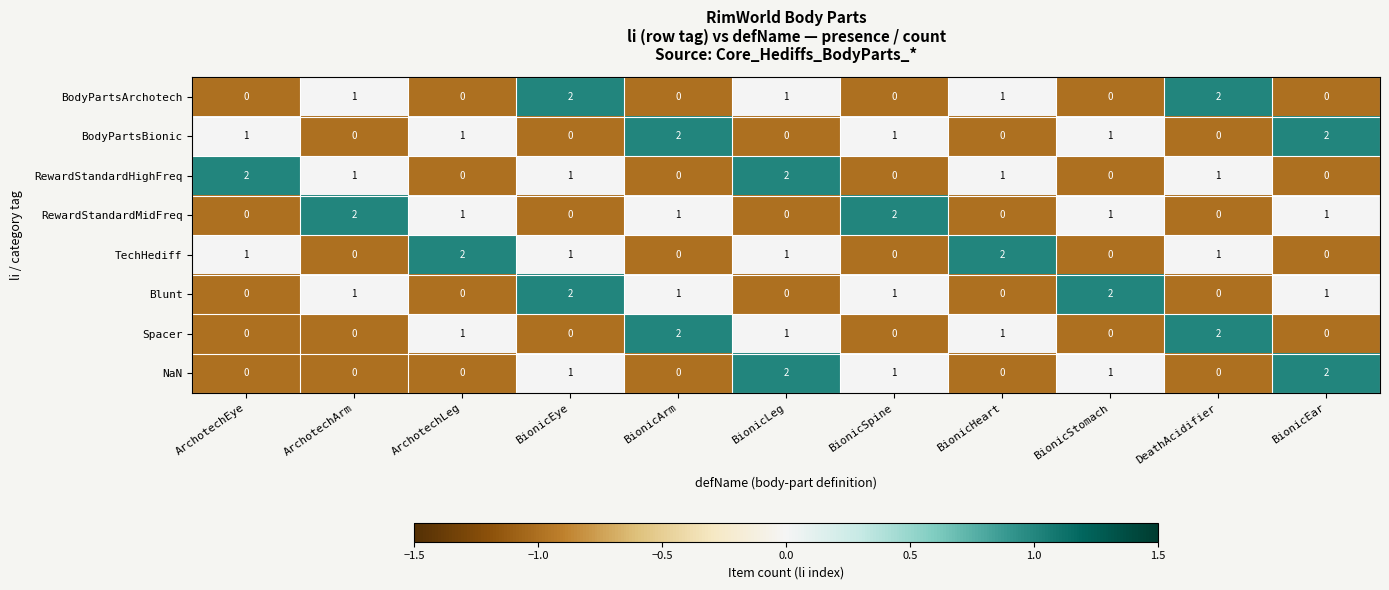

True or false: NaN has a value of -1 at ArchotechLeg.

False